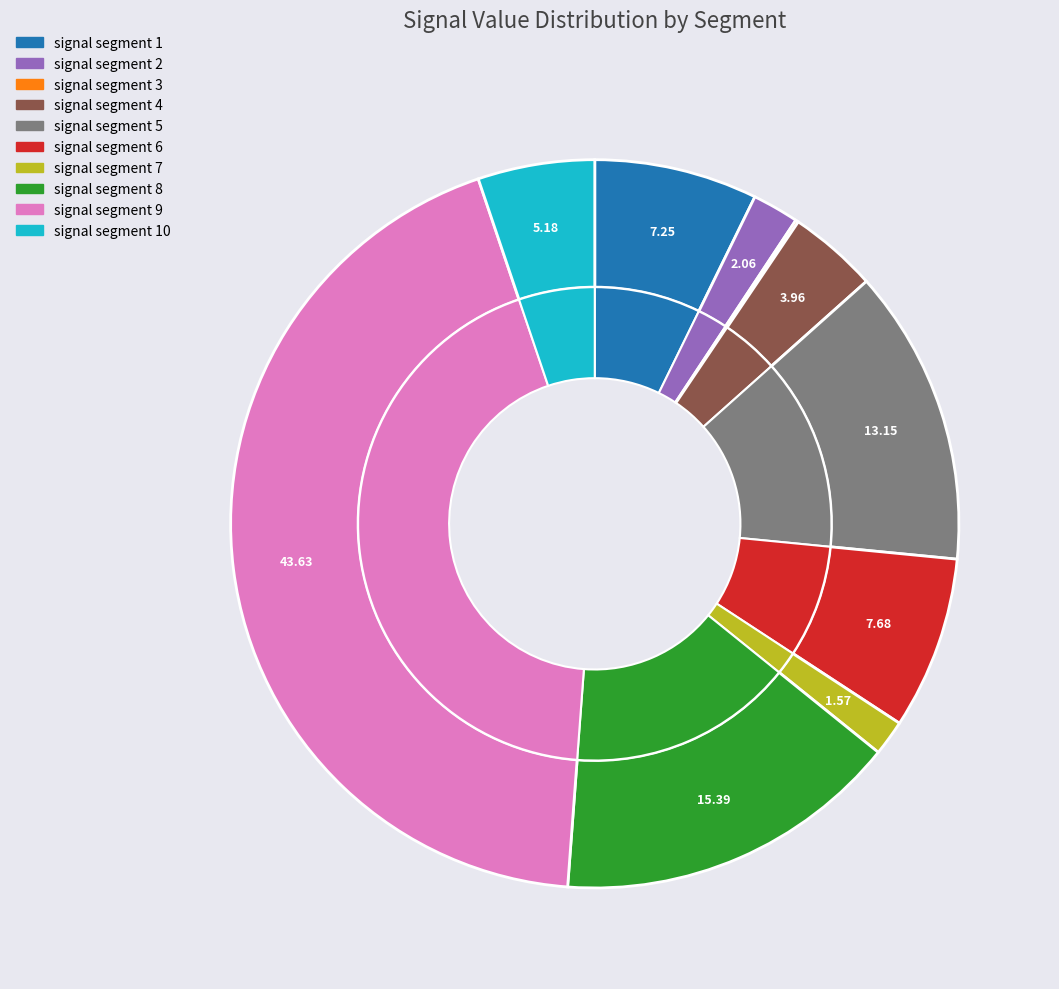

Rank the categories by value from lowest to highest.

signal segment 3, signal segment 7, signal segment 2, signal segment 4, signal segment 10, signal segment 1, signal segment 6, signal segment 5, signal segment 8, signal segment 9